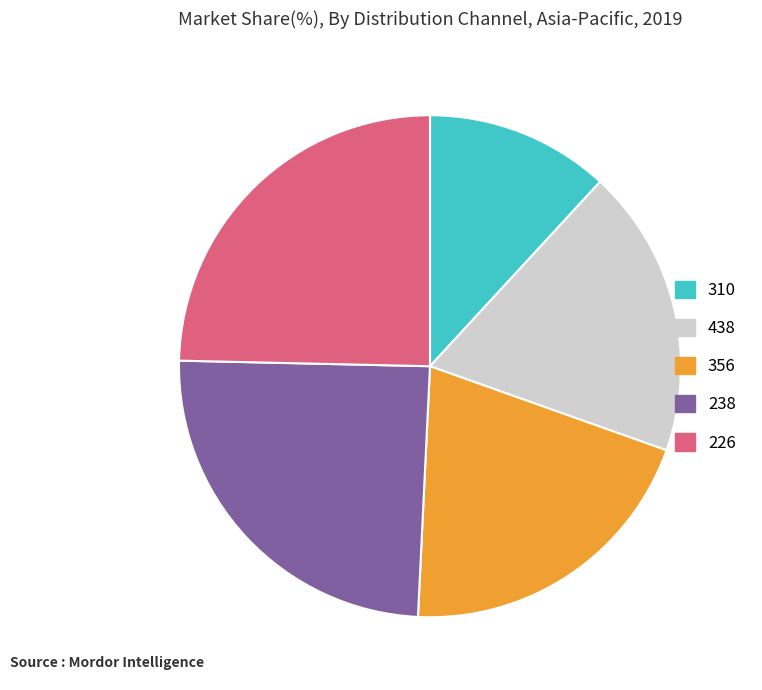

Do 310 and 238 together represent more than half of the pie?

No